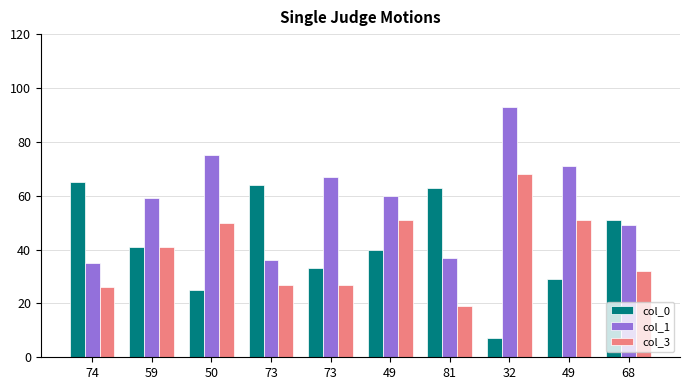

Which label corresponds to the smallest value in the chart?

32